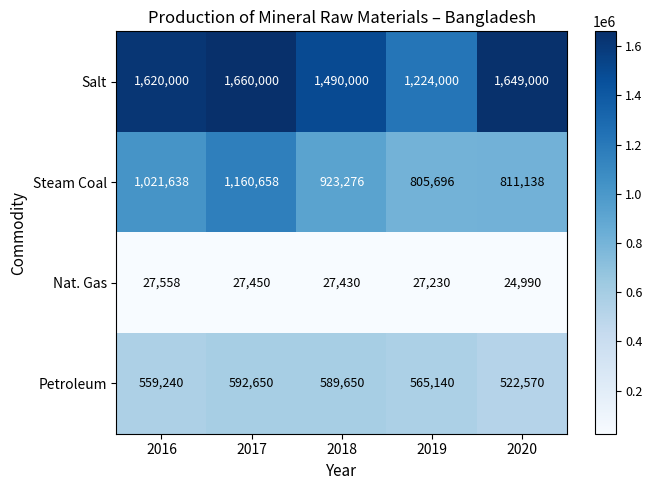

Which series has the widest spread of values?

Salt